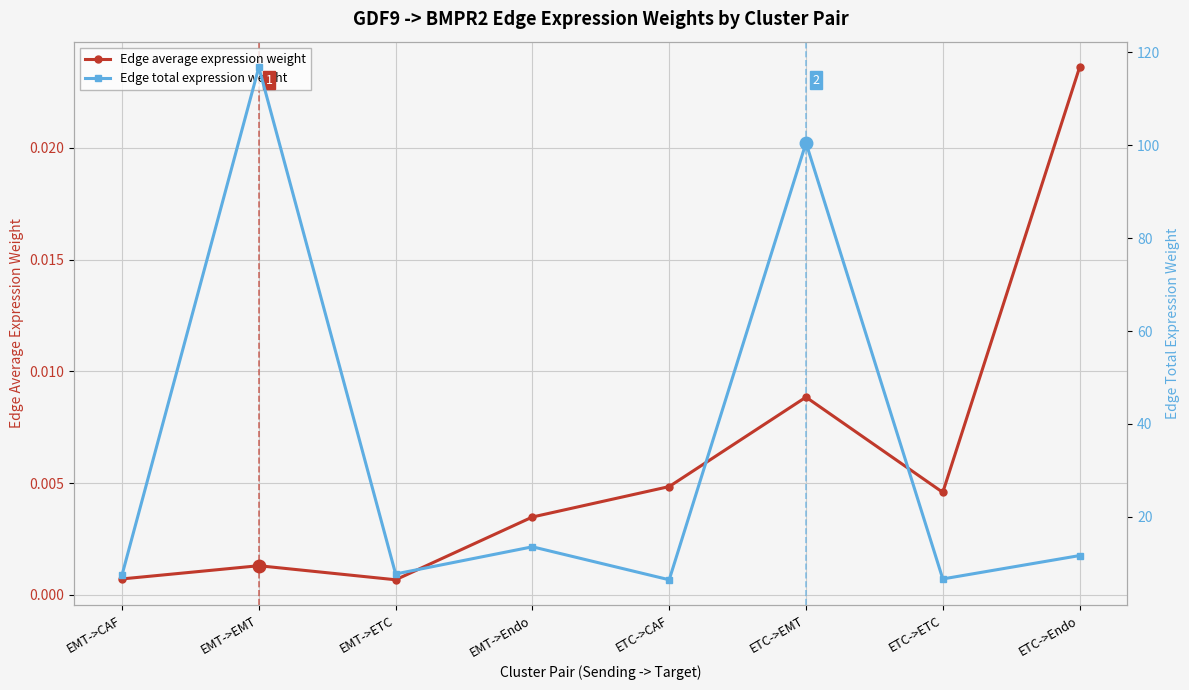

Is the value of Edge average expression weight at ETC->EMT greater than the value of Edge total expression weight at ETC->EMT?

No